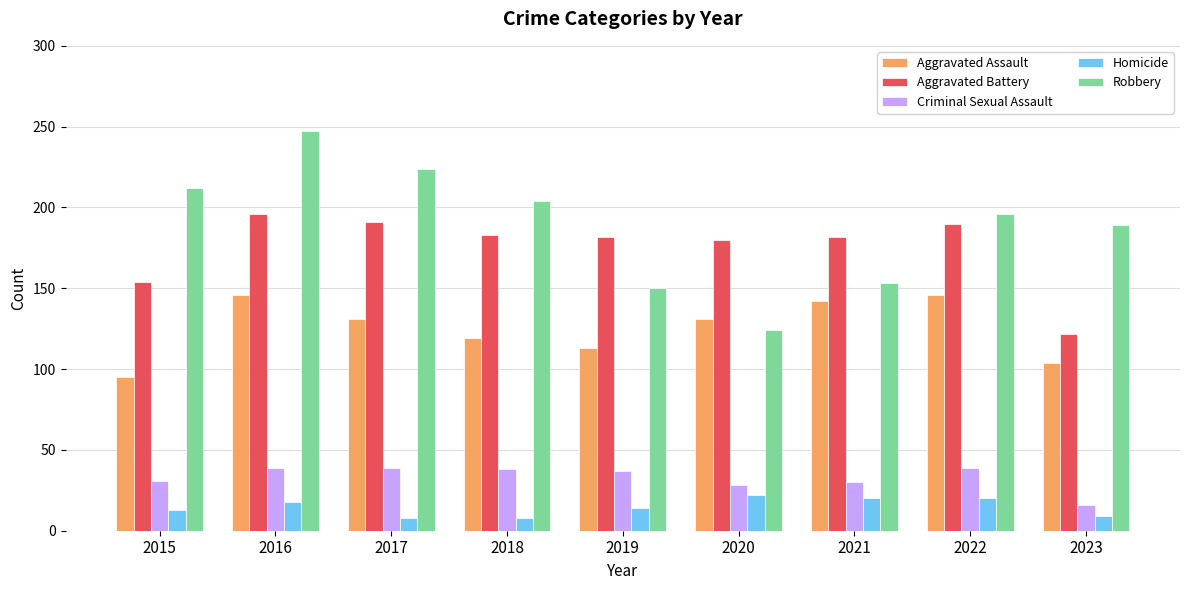

How many bars are there in total?

45